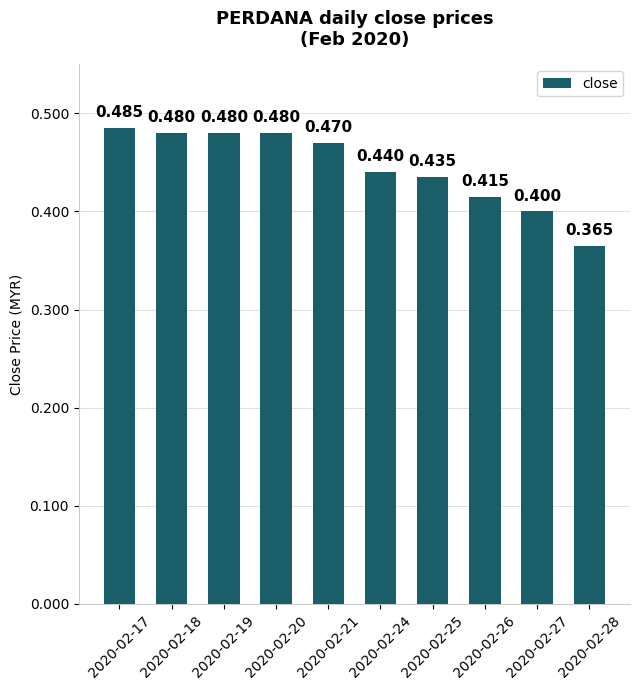

Which category has the lowest value across all series?

2020-02-28